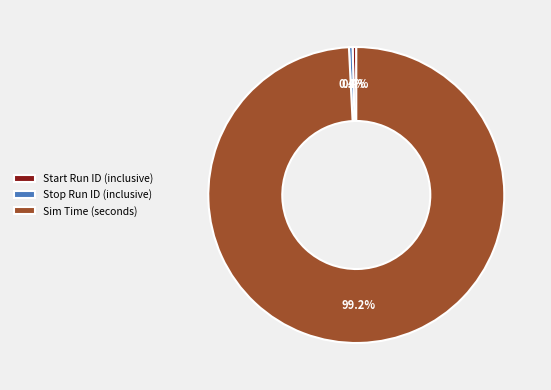

What percentage do Start Run ID (inclusive) and Stop Run ID (inclusive) together represent?

0.8%